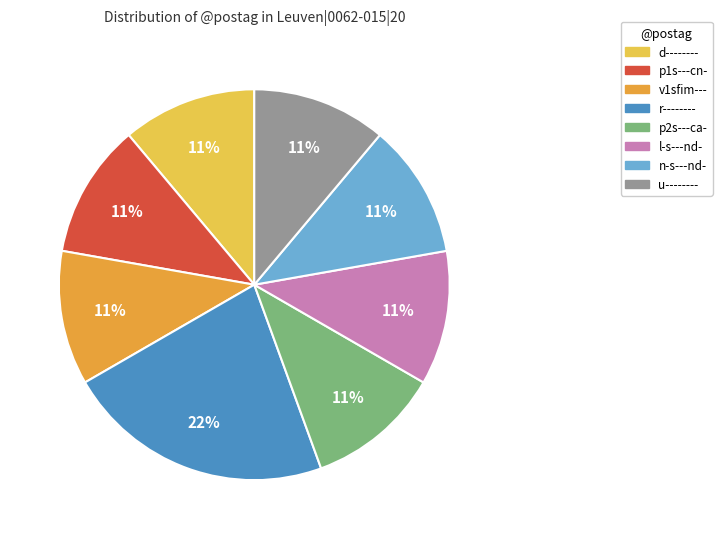

To the nearest percent, what portion does d-------- represent?

11%